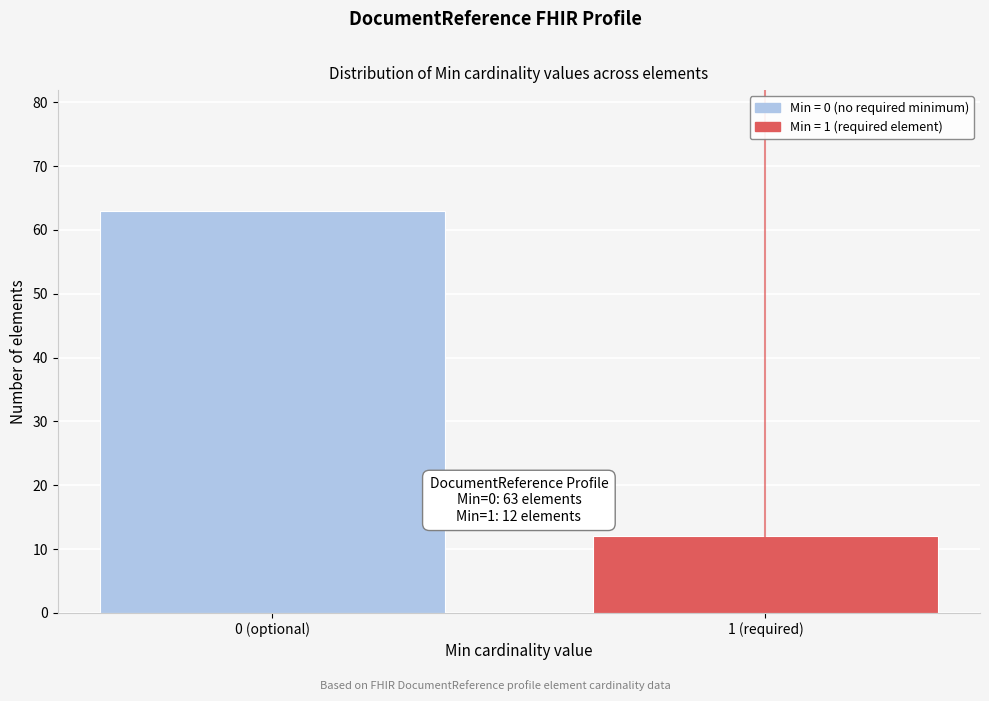

Reading left to right, what are all the values shown in this chart?

63	12